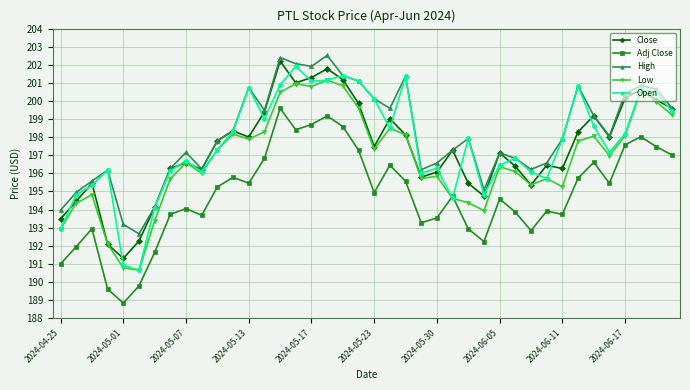

True or false: Open has more than 2 interior local peaks.

True